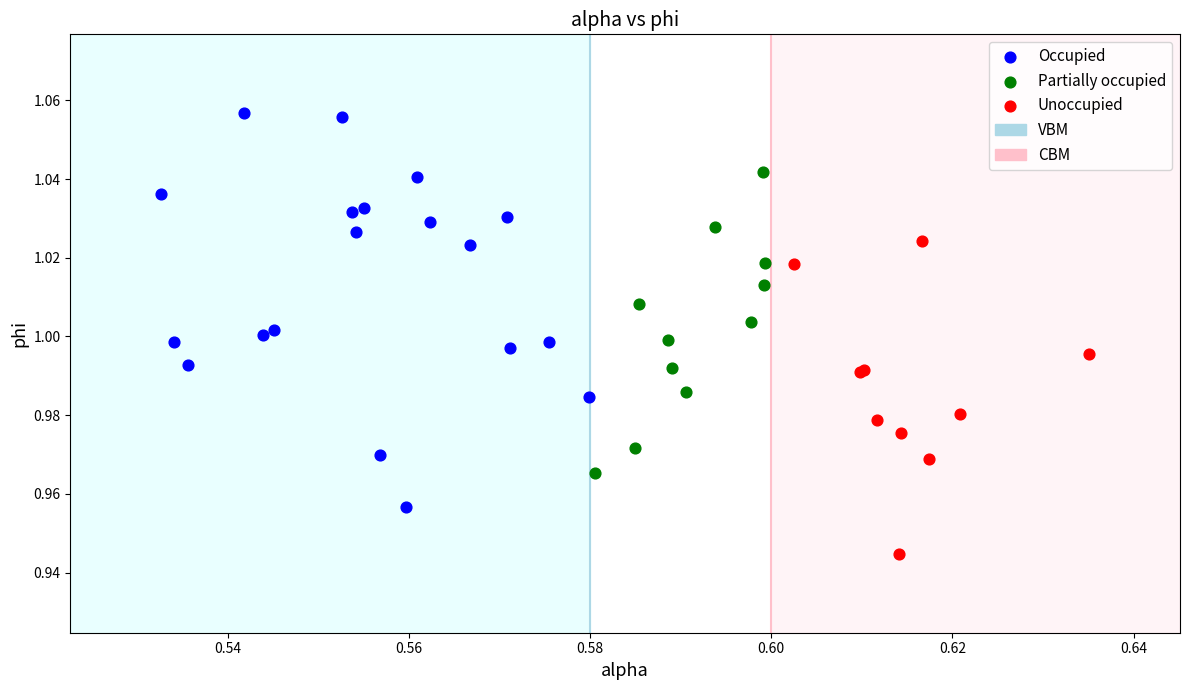

Which series reaches the maximum Y coordinate?

Occupied